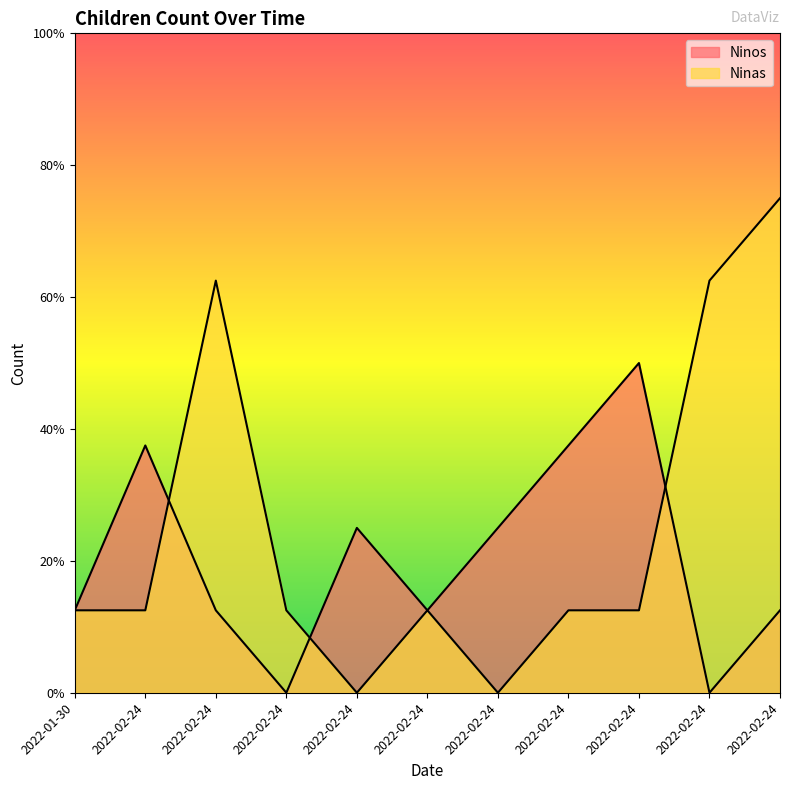

List the series in order of their peak value, lowest first.

Ninos, Ninas